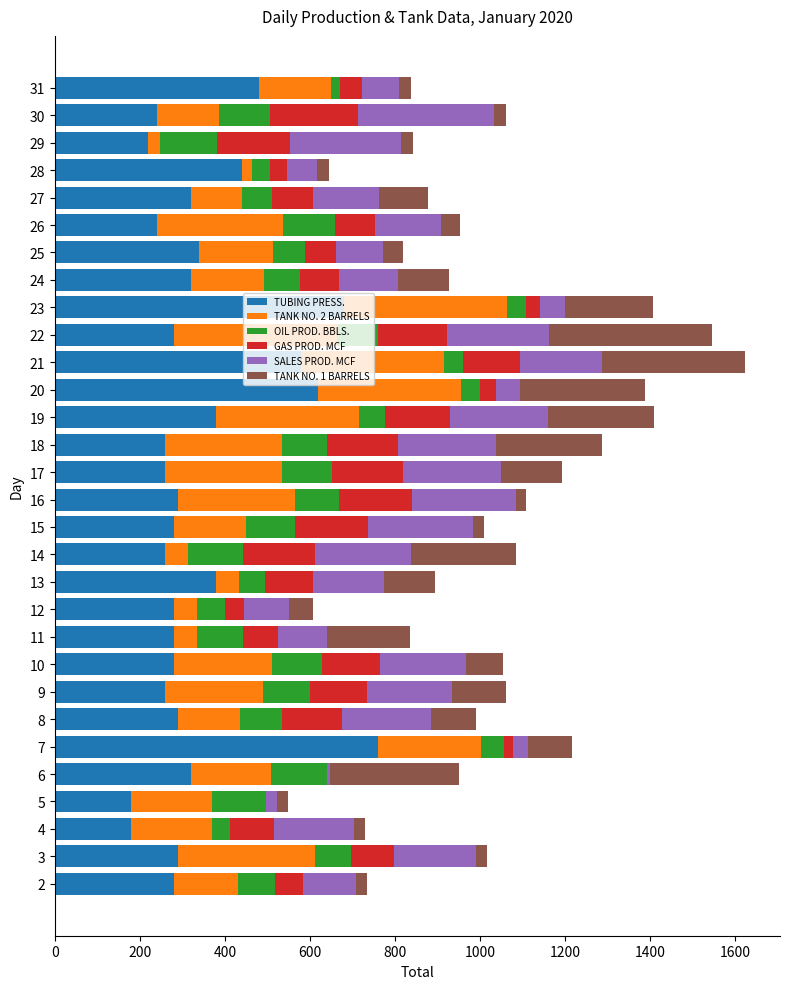

What is the total value across all series at 10?

1054.9